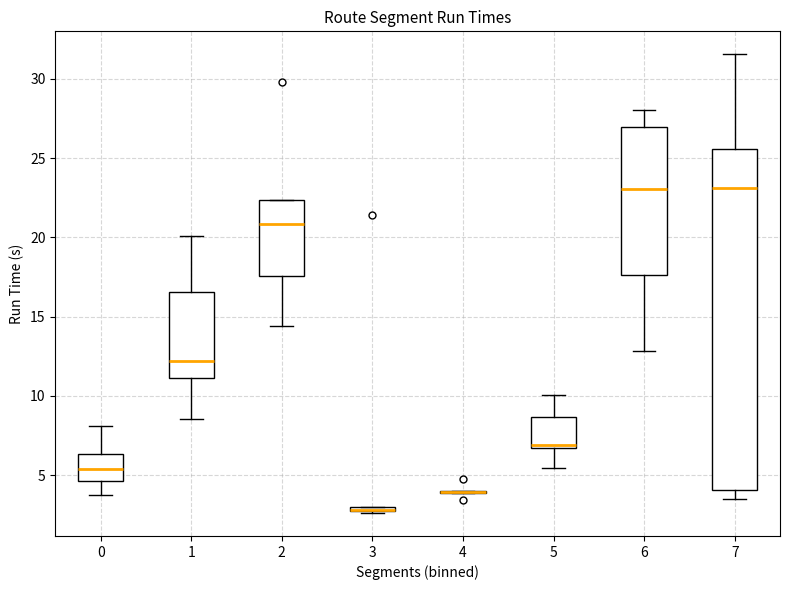

Where is the upper edge of the box at x = 0 on the y-axis? The values are not printed on the chart, so give them approximately, as read against the axis.

6.5